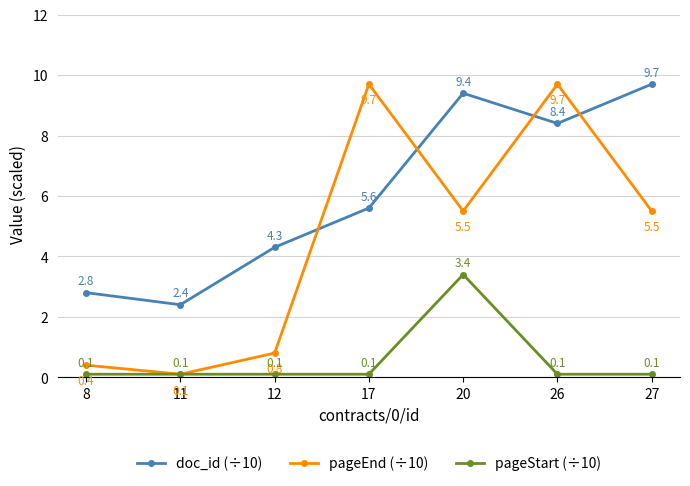

After their last crossing, which series has the higher values: pageEnd (÷10) or doc_id (÷10)?

doc_id (÷10)